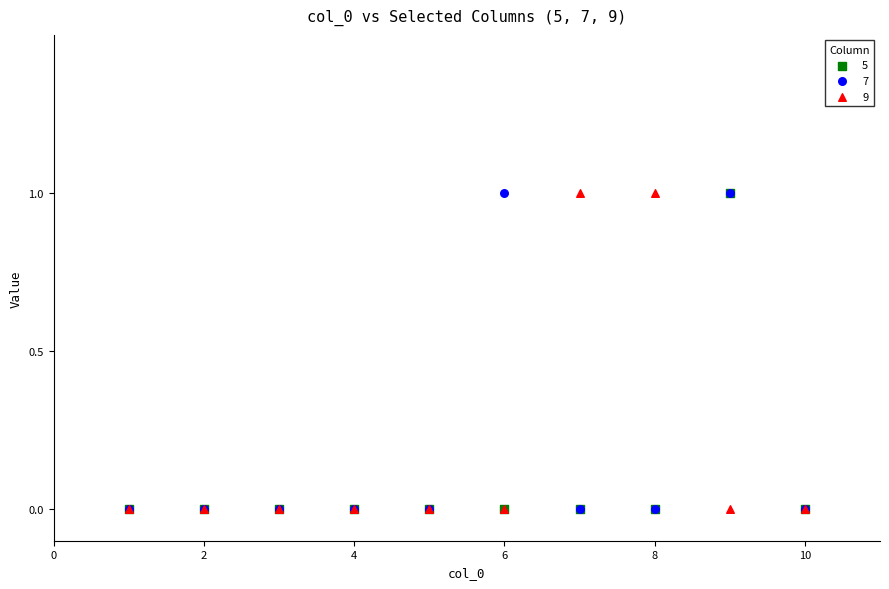

What are all the series names shown in the legend?

5, 7, 9